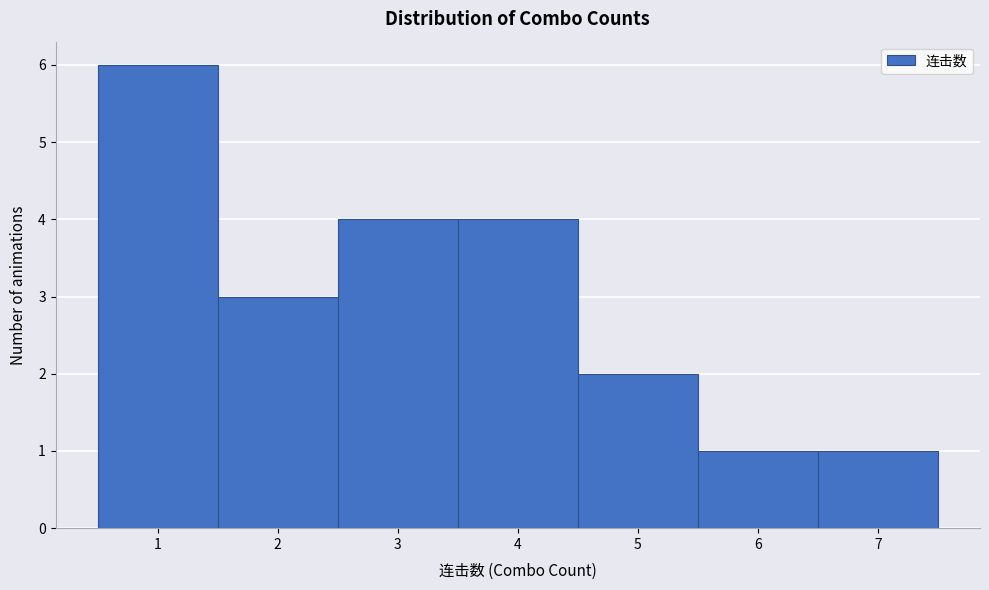

Which range on the x-axis has the tallest bar?

0.5 to 1.5